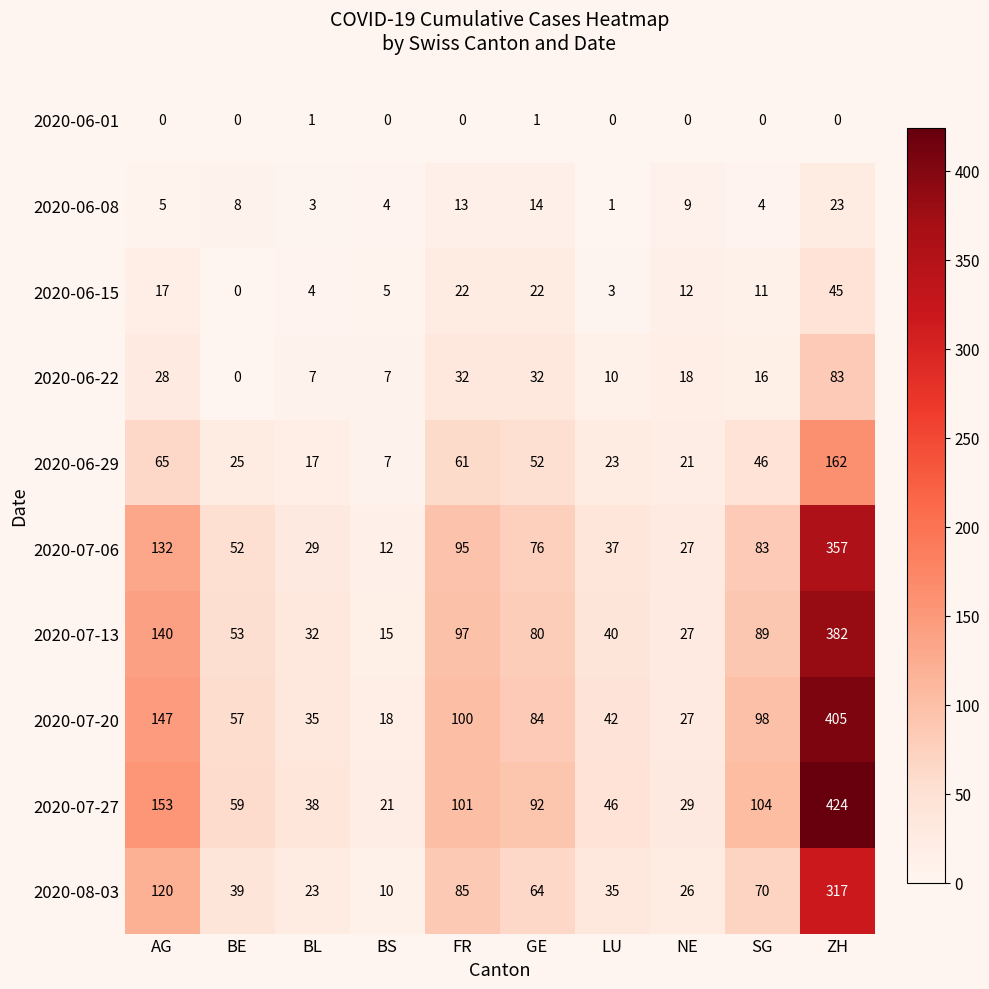

The value of 2020-06-08 at AG is 5. True or false?

True